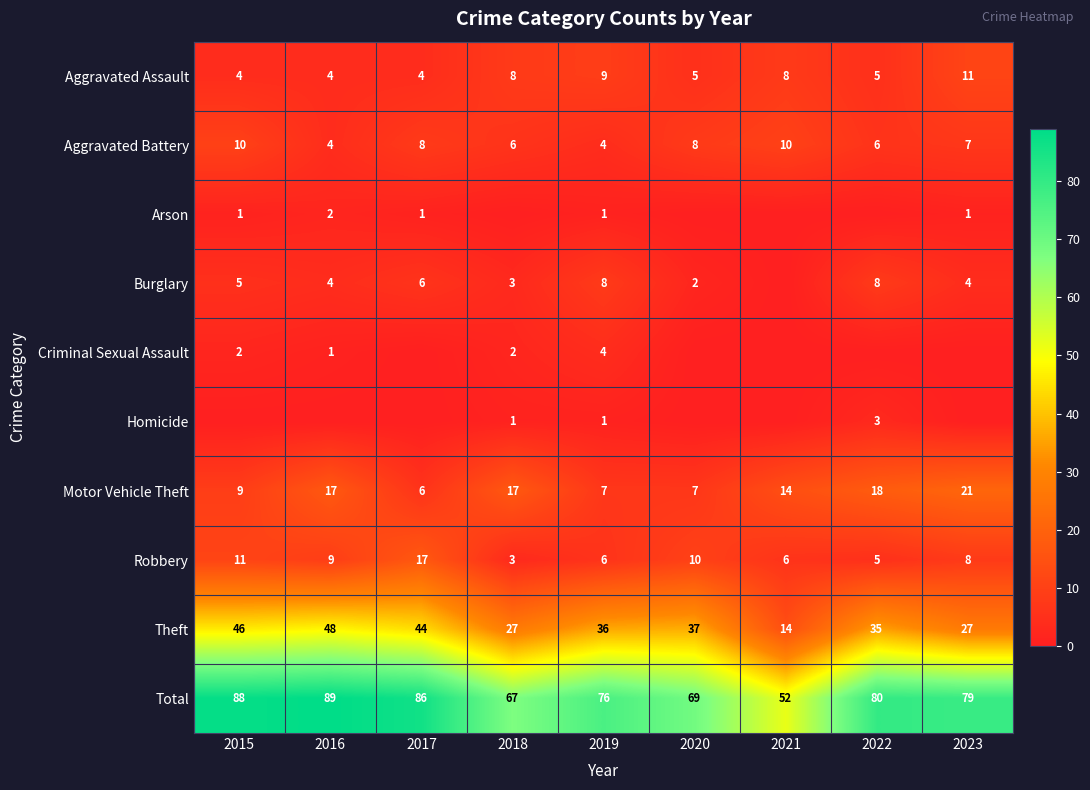

What is the spread (max minus min) of values at 2019?

75